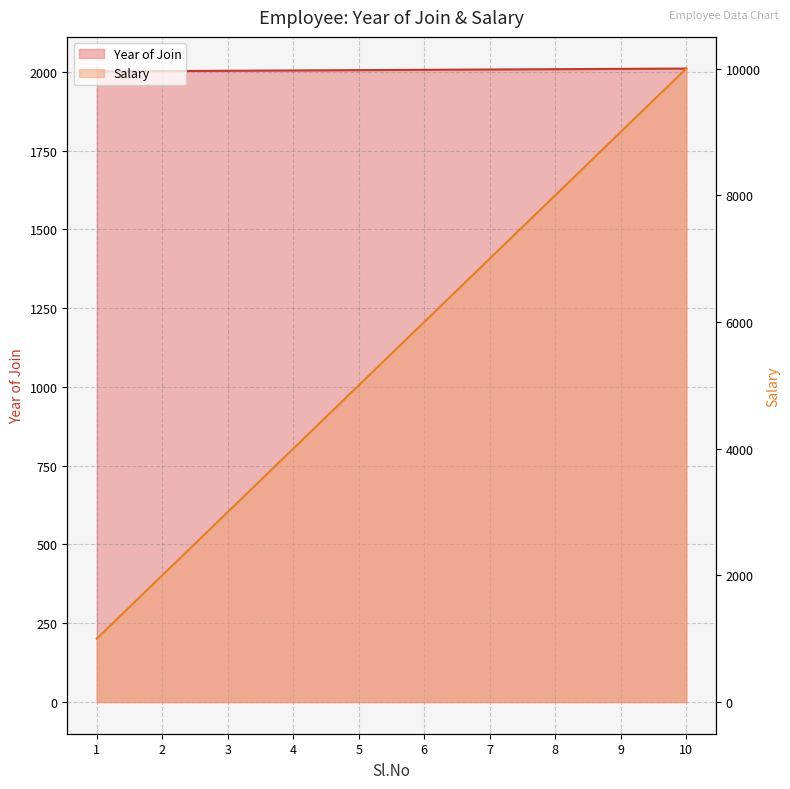

Which has a higher value, 7 or 10?

10